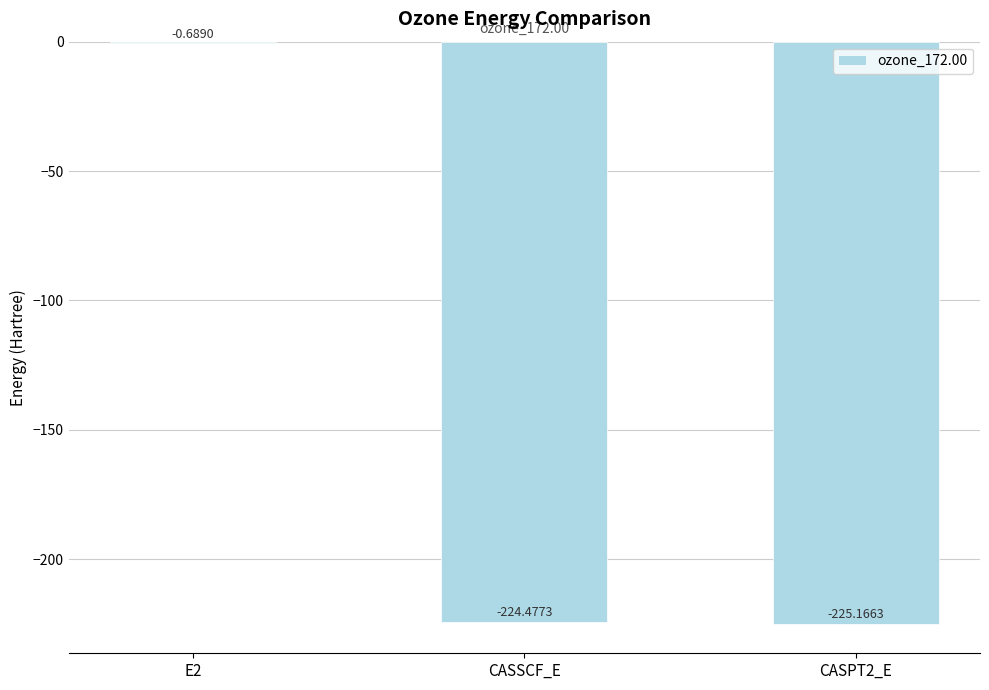

The chart shows a value of -87.6 at CASSCF_E. True or false?

False